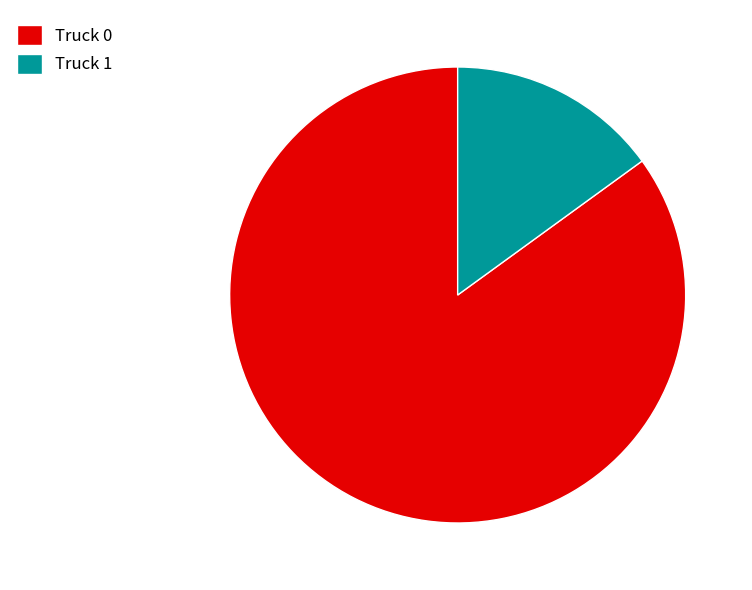

What is the ratio of the value at Truck 0 to the value at Truck 1?

5.7